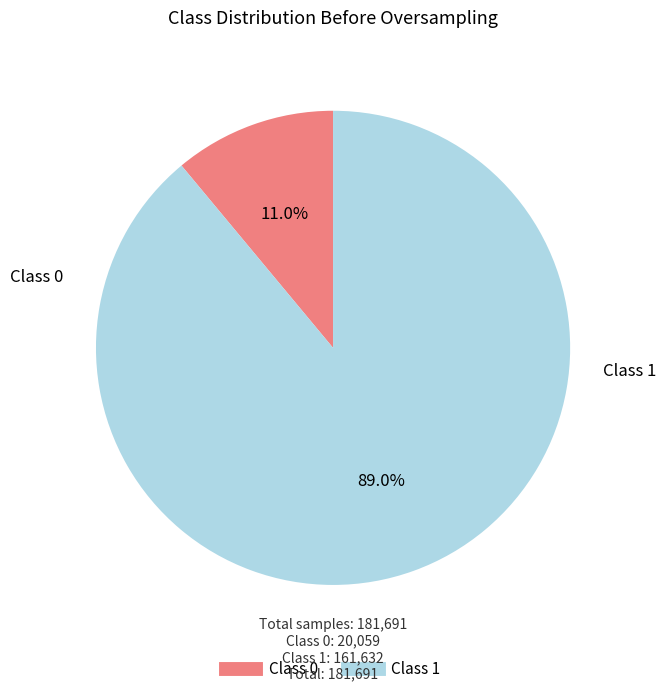

Does any single category account for the majority?

Yes